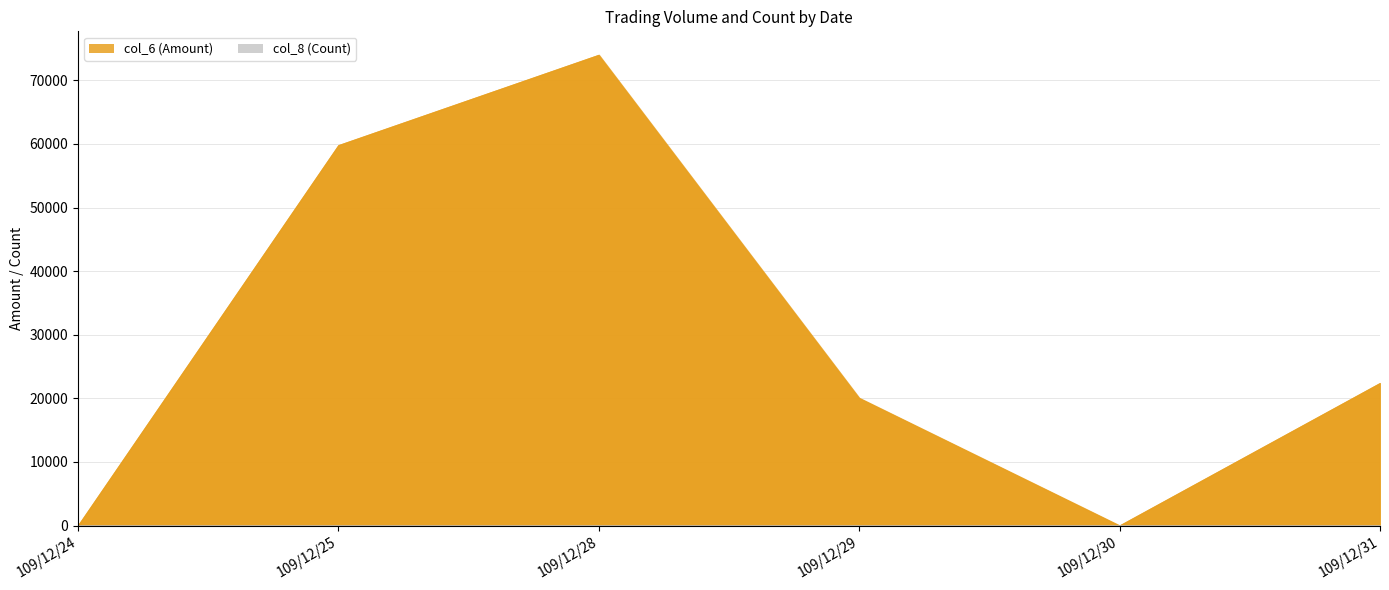

Which series has the largest total across all categories?

col_6 (Amount)